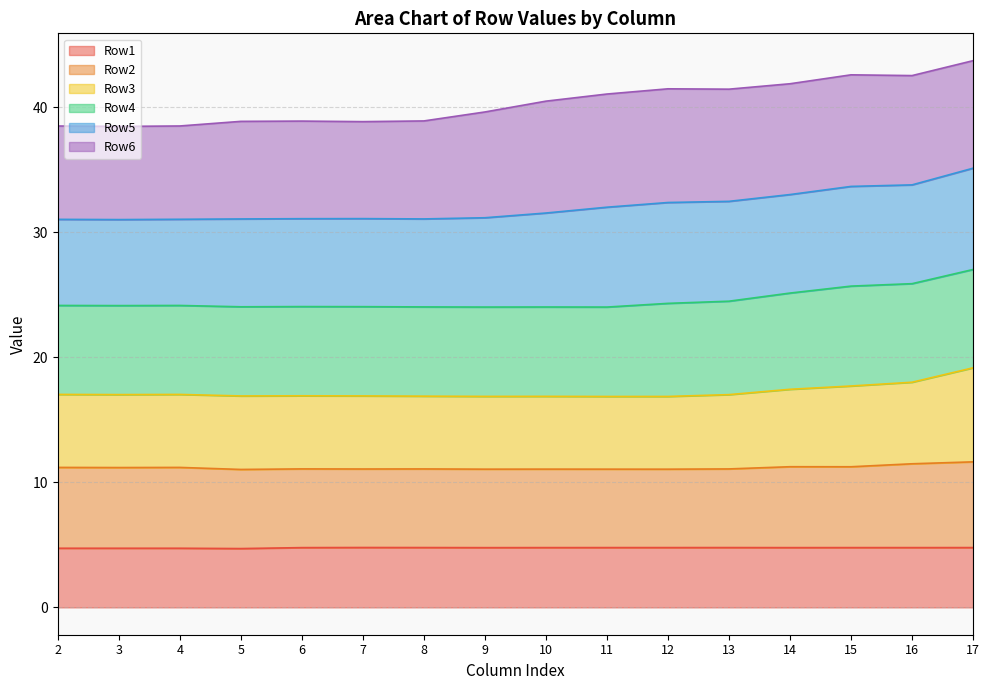

The value of Row1 at 11 is 7.5. True or false?

False